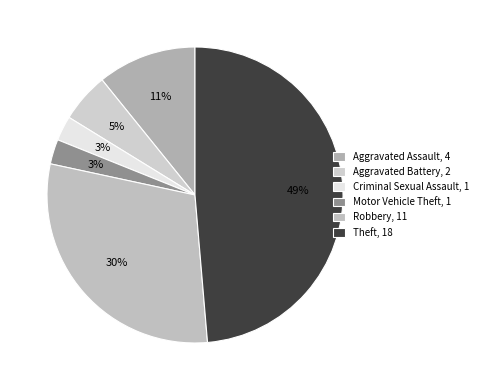

Is there any slice that represents more than half of the pie?

No